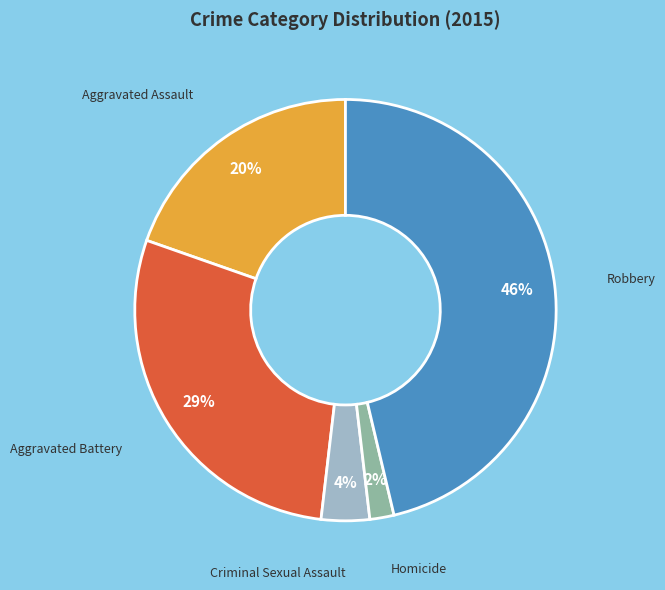

Rank the categories by value from lowest to highest.

Homicide, Criminal Sexual Assault, Aggravated Assault, Aggravated Battery, Robbery